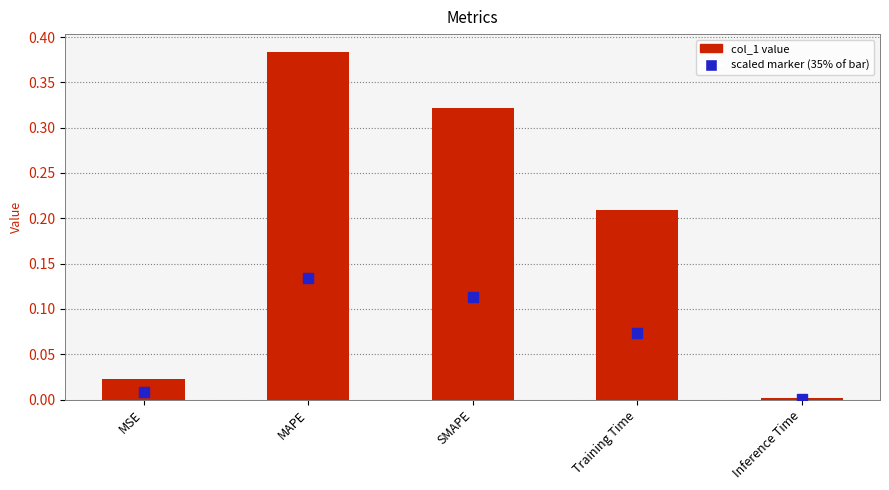

What is the sum of all values?

0.9